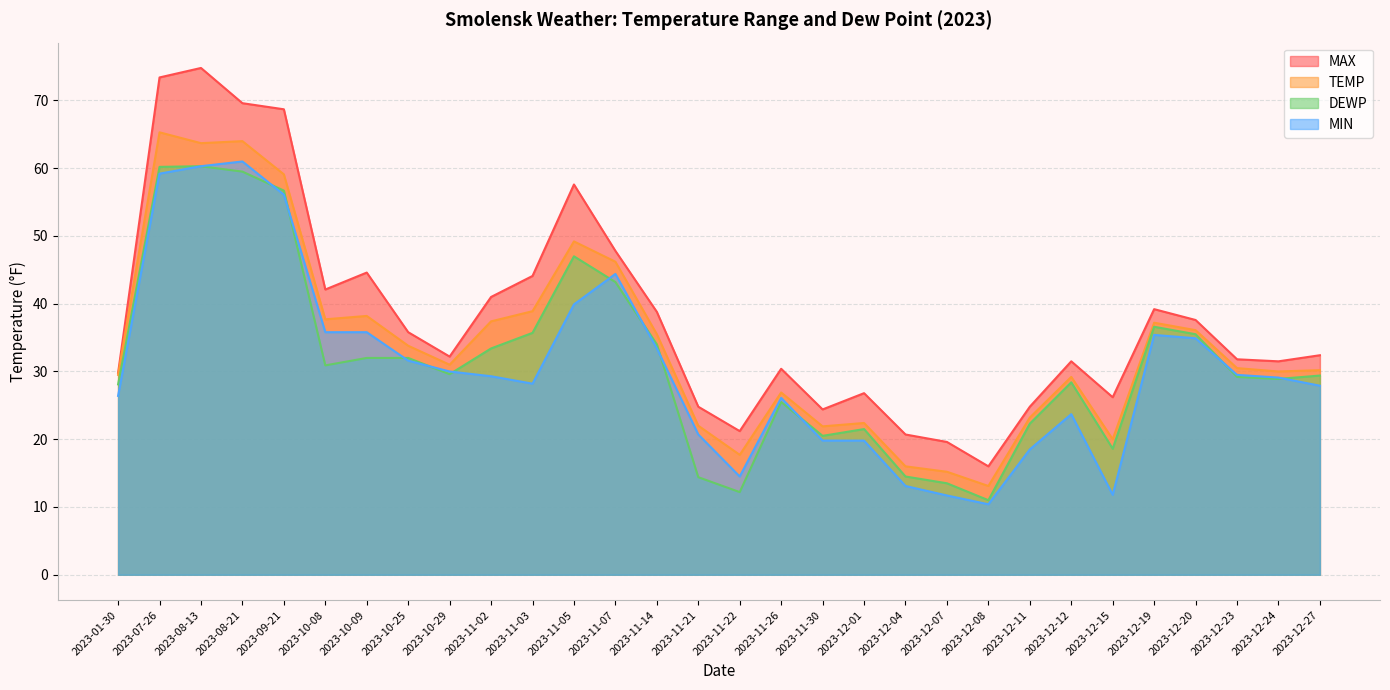

Which series has the widest spread of values?

MAX